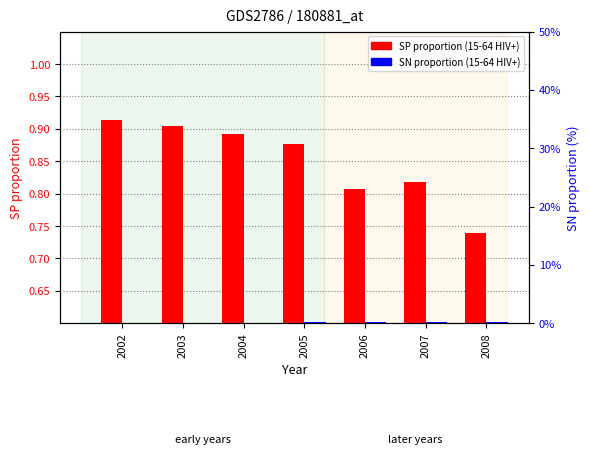

How many groups of bars are there?

7